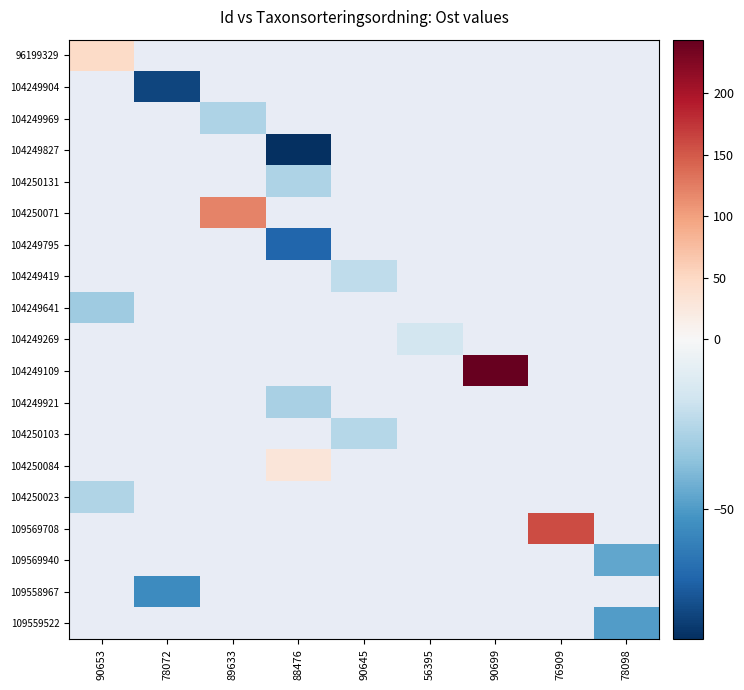

Which series has the largest range (max minus min)?

96199329